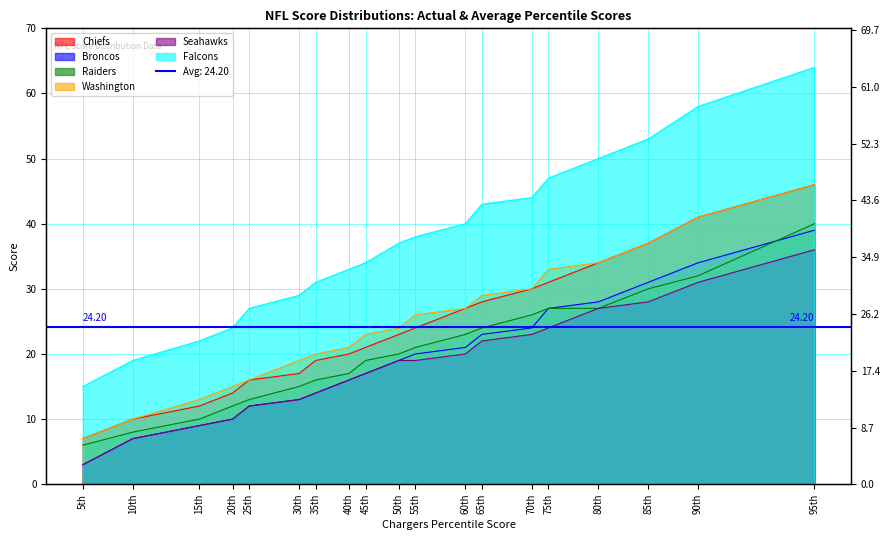

At which label does Falcons reach its minimum?

5th